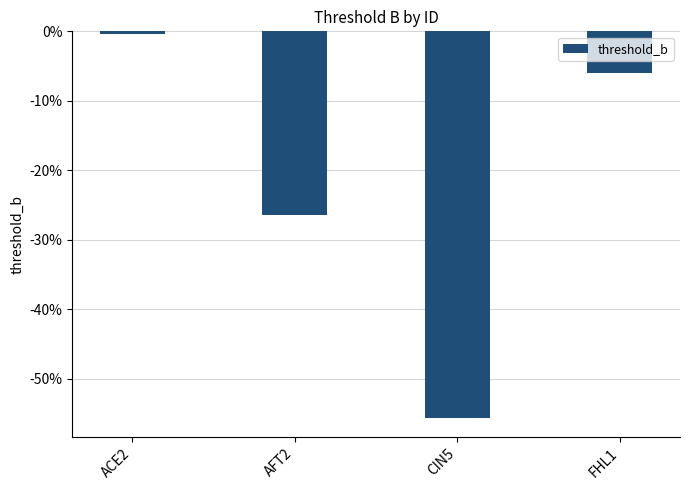

The chart shows a value of -0.6 at CIN5. True or false?

True